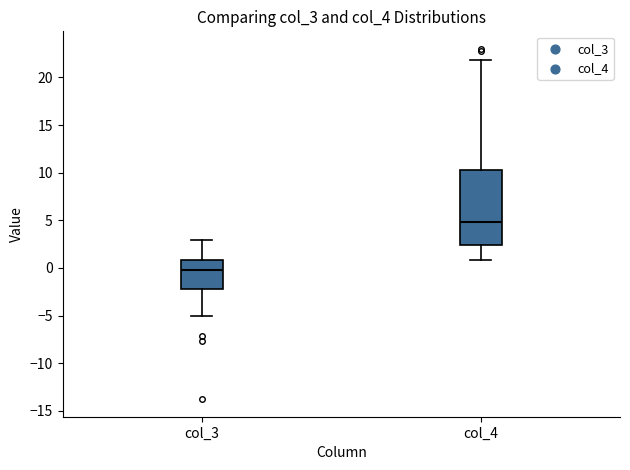

Which box has the lowest median line?

col_3